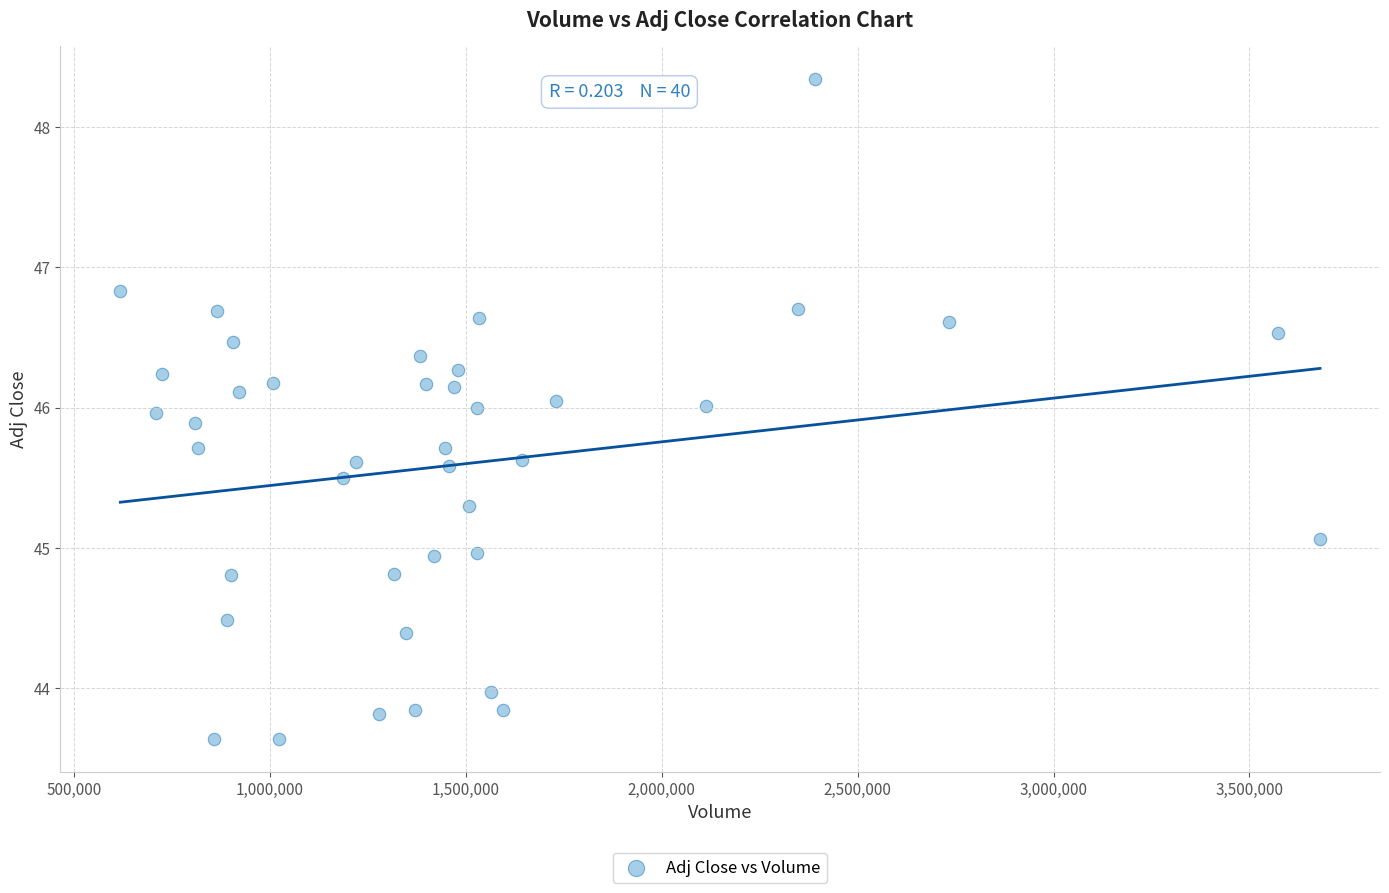

What is the range of Y values (max minus min)?

4.7